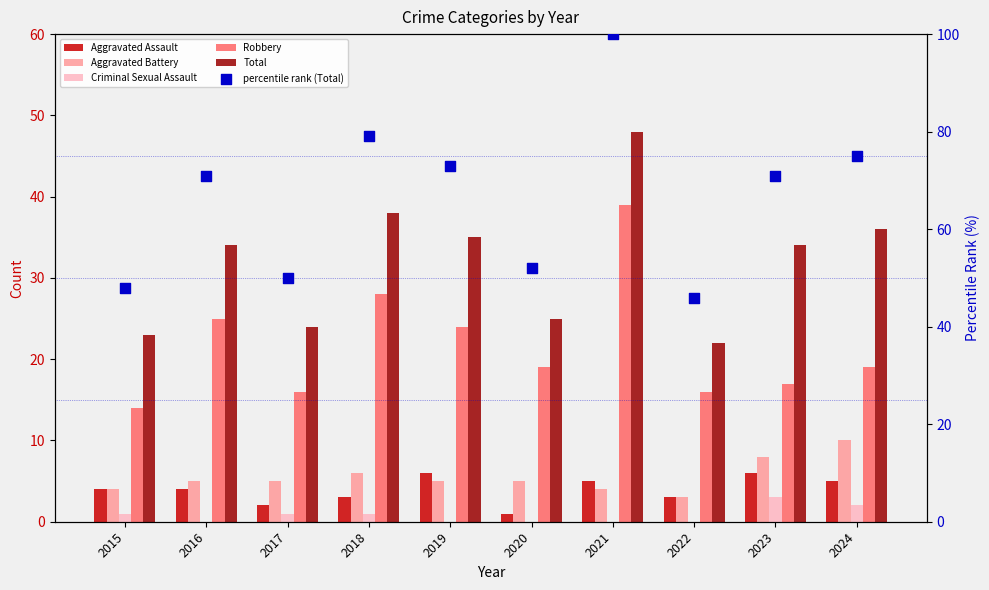

Which series has the widest spread of Y values?

percentile rank (Total)